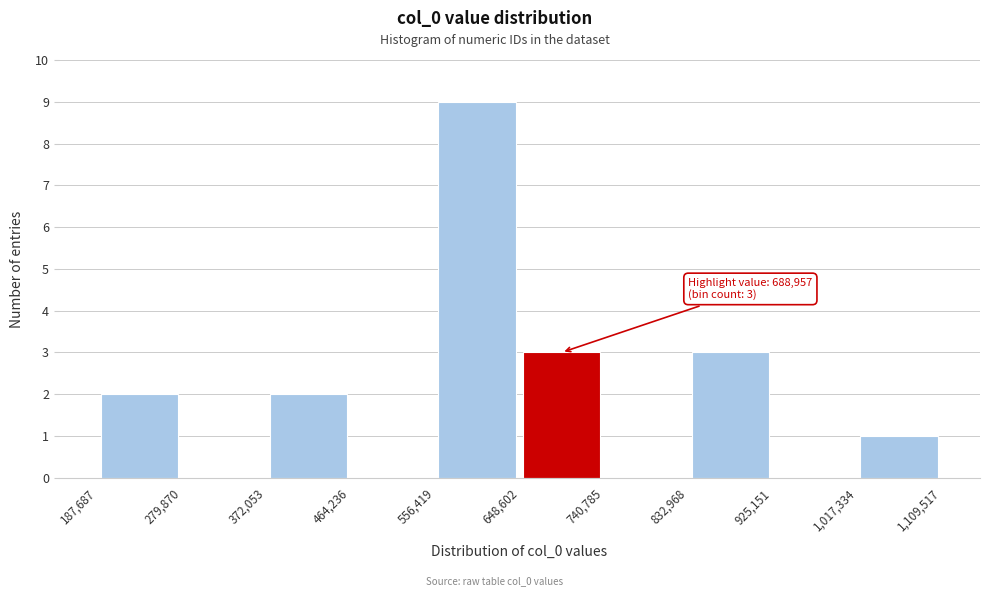

Which range on the x-axis has the tallest bar?

556,419 to 648,602